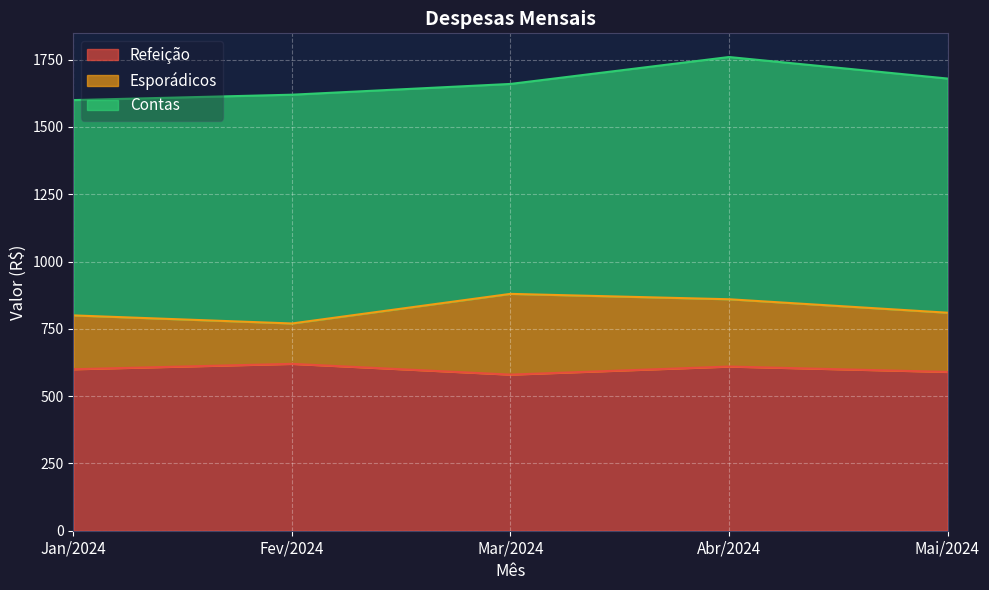

List the series in order of their overall mean, lowest first.

Esporádicos, Refeição, Contas